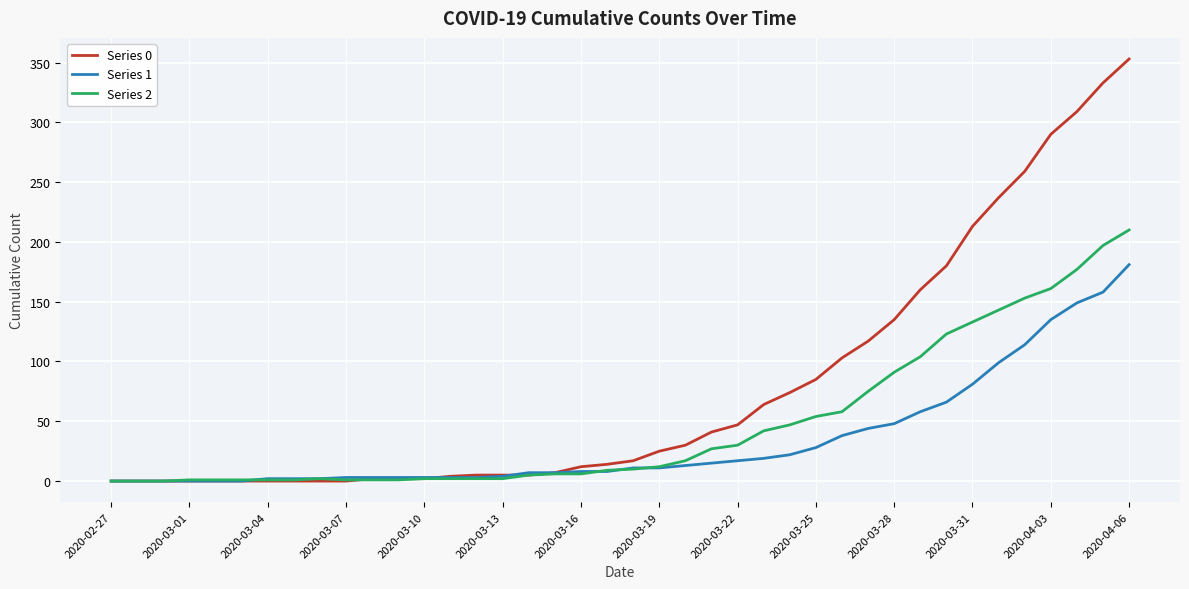

What is the maximum value shown in the chart?

353